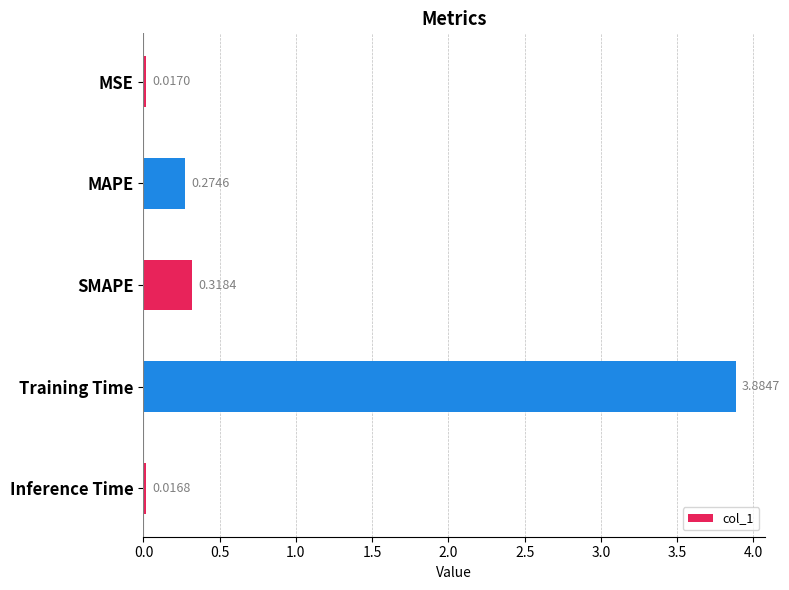

What is the sum of the values at MSE and Training Time?

3.9